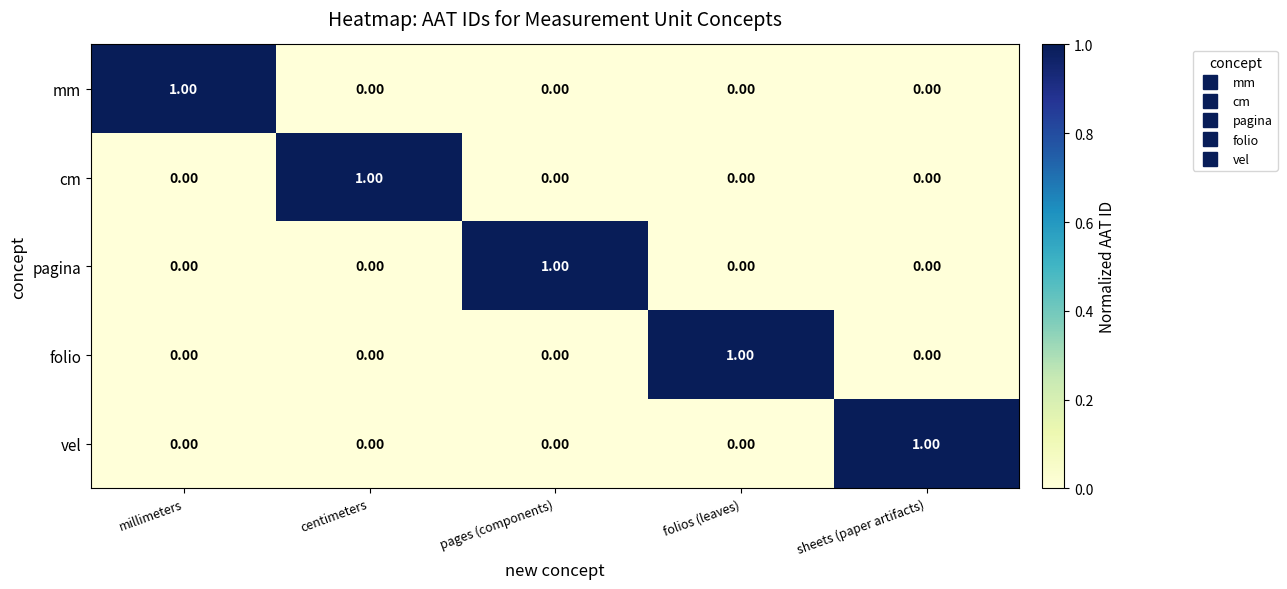

Which category has the highest value in the vel series?

sheets (paper artifacts)